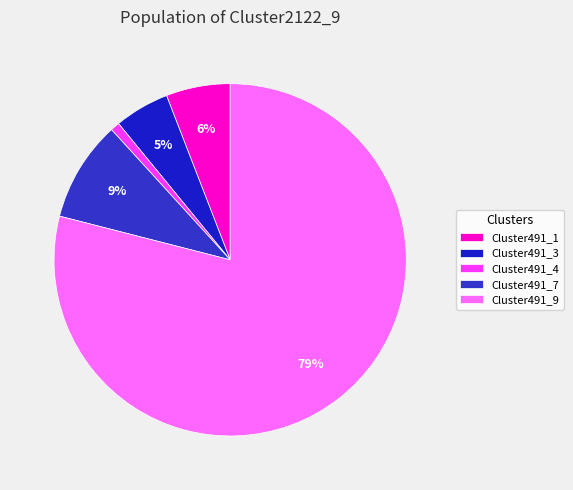

To the nearest percent, what is the average slice percentage?

20%